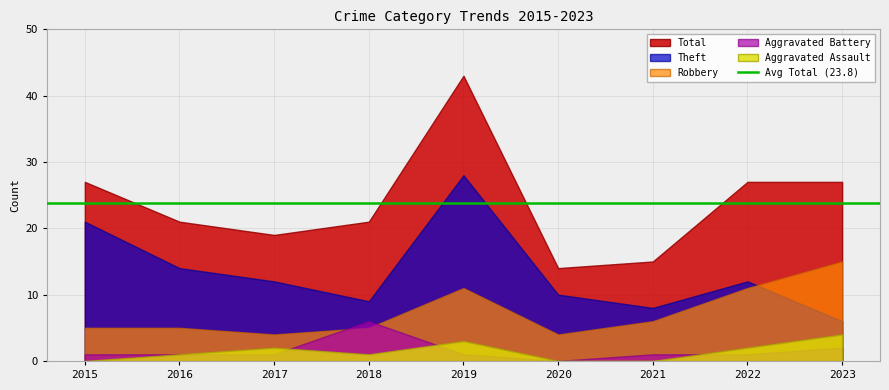

List the labels in order of Theft value, largest first.

2019, 2015, 2016, 2017, 2022, 2020, 2018, 2021, 2023